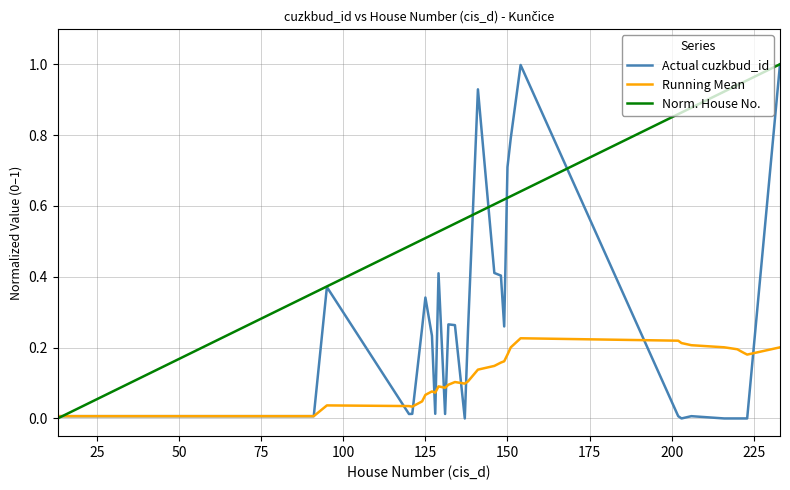

How many series are shown in this chart?

3